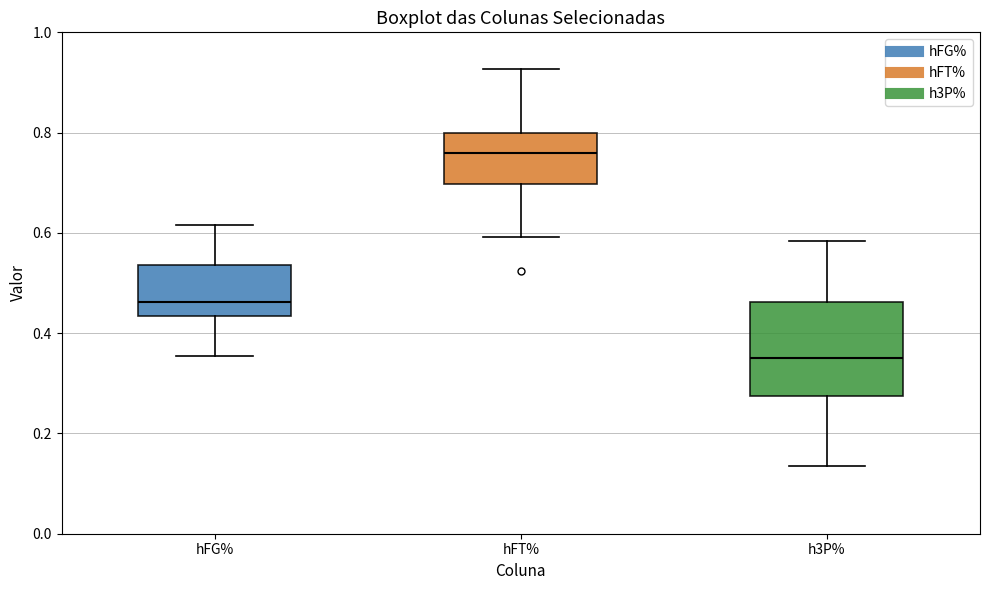

Which box is the tallest, from its lower edge to its upper edge?

h3P%